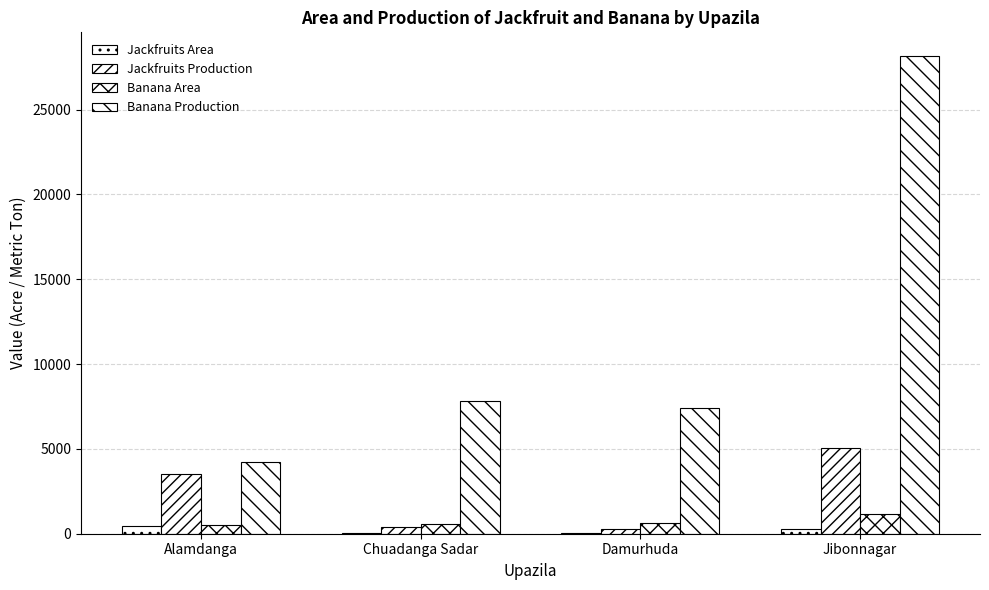

Between Alamdanga and Damurhuda, which series saw the biggest shift?

Jackfruits Production